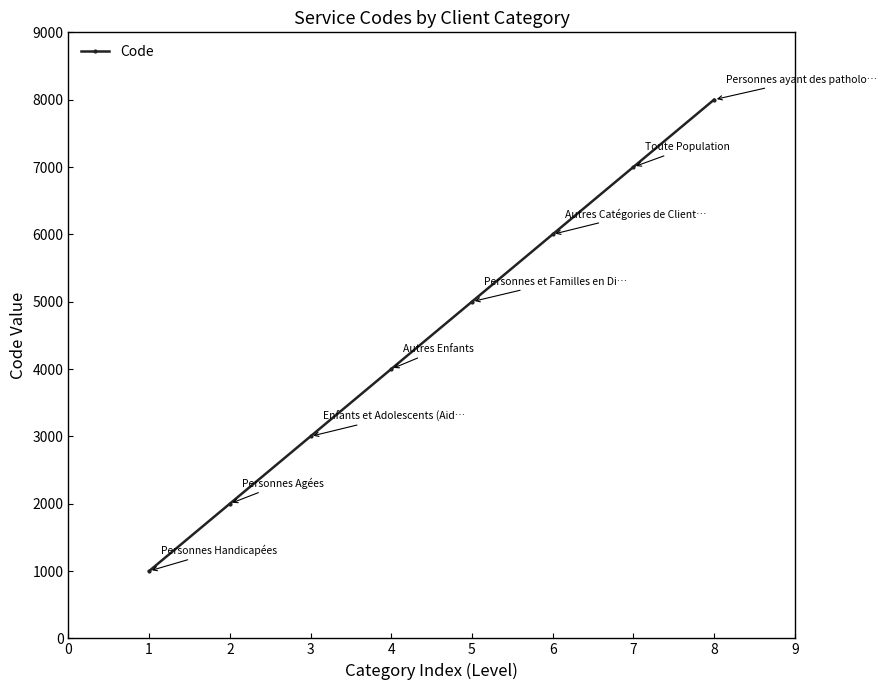

True or false: the data has more than 2 interior local peaks.

False